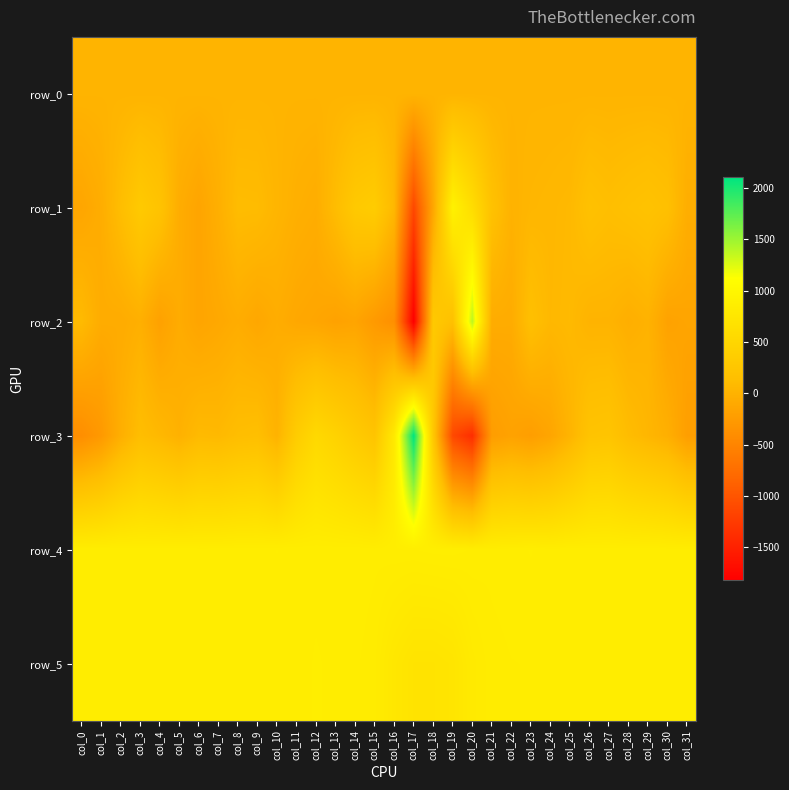

What is the sum of the row_0 values at col_13 and col_9?

42.7